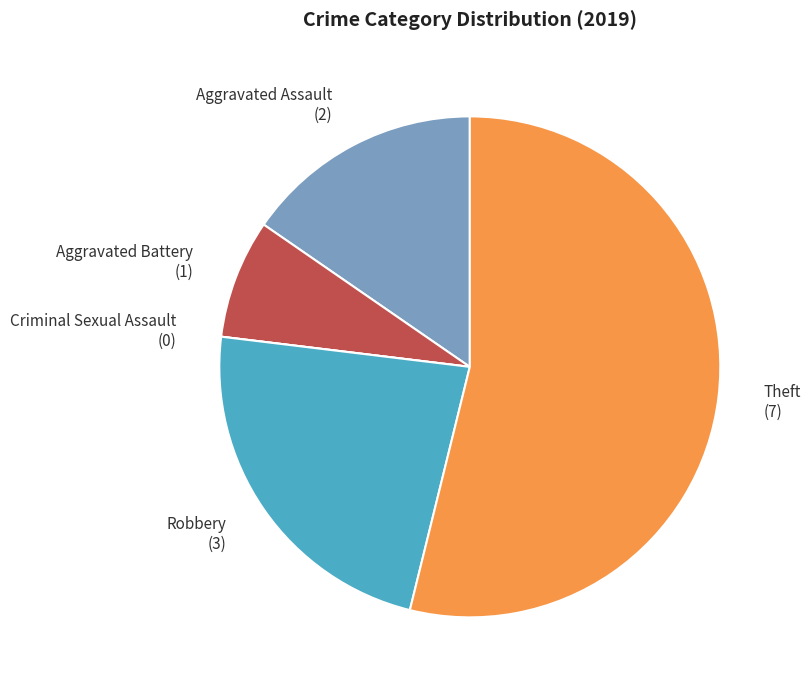

Between Robbery and Theft, which is larger?

Theft